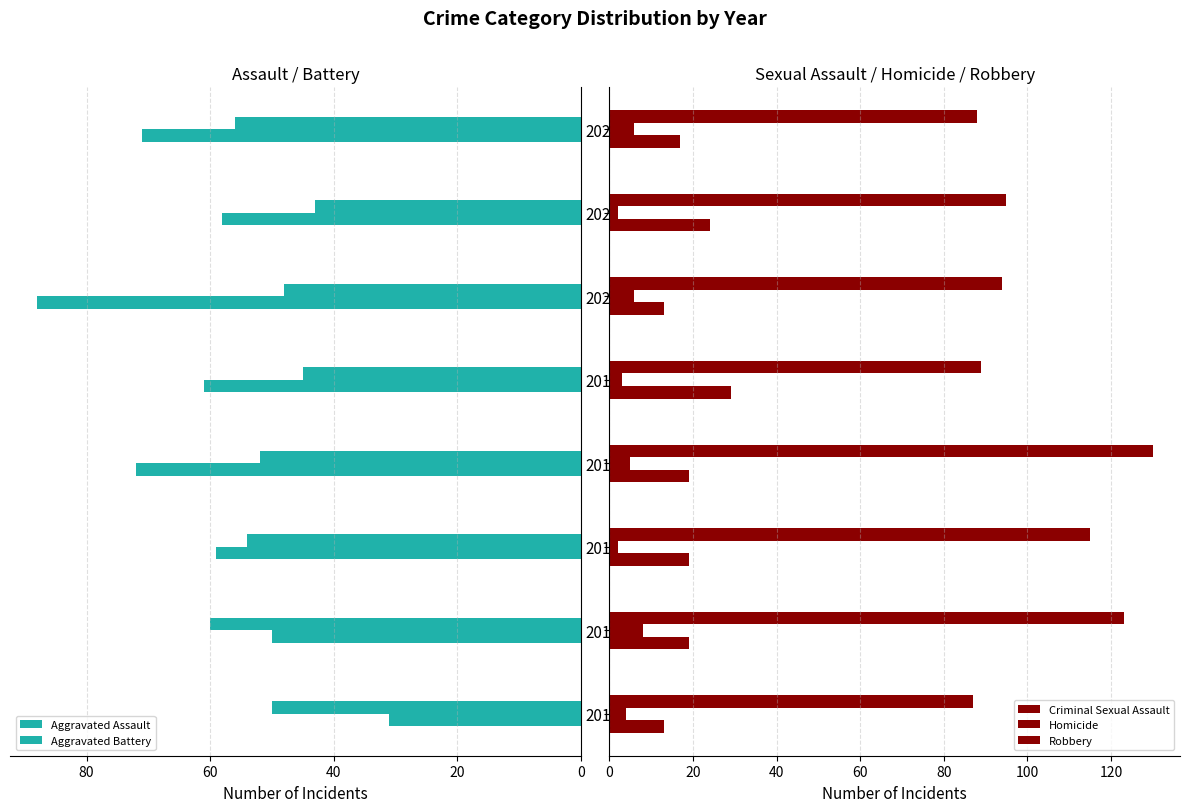

Which series has the largest range (max minus min)?

Aggravated Assault